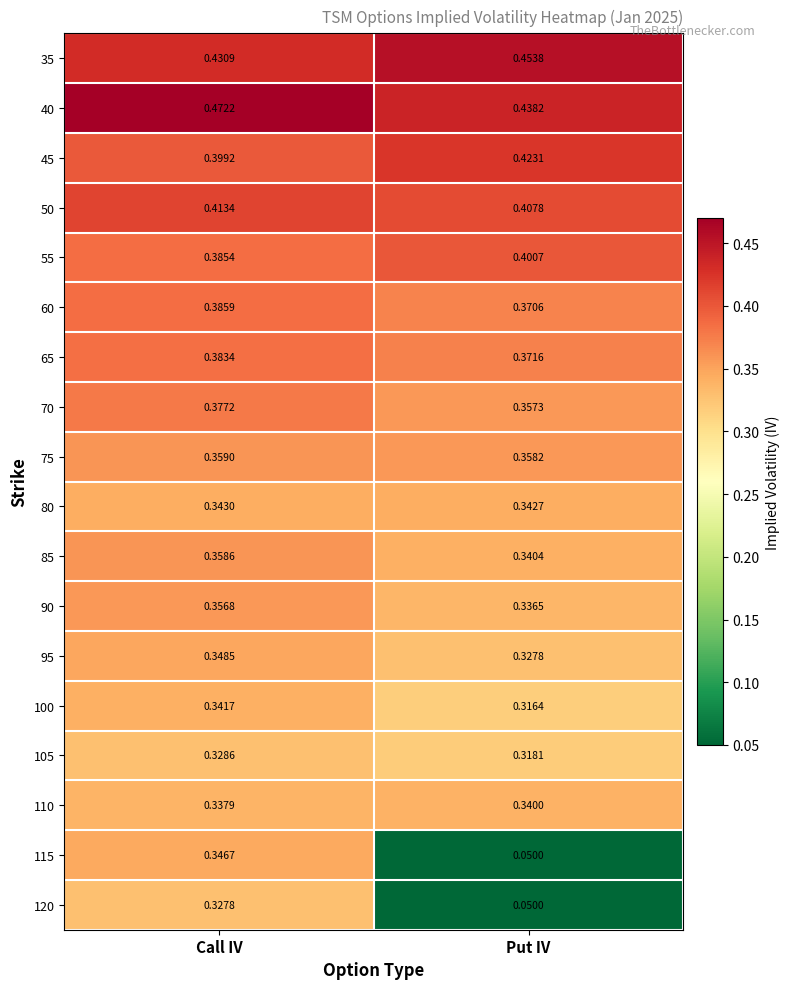

Which series has the largest total across all categories?

40